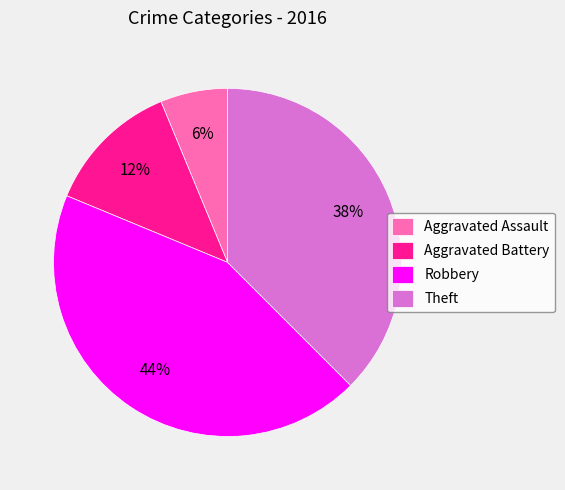

Does Robbery account for over 50% of the chart?

No